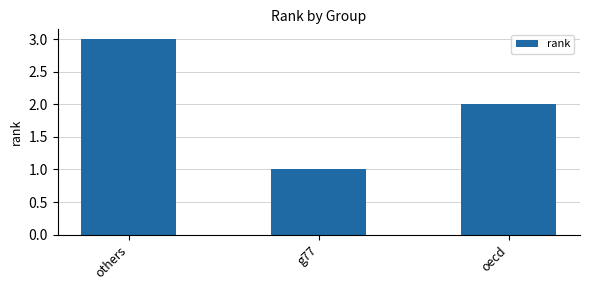

How many distinct data groups are displayed?

1